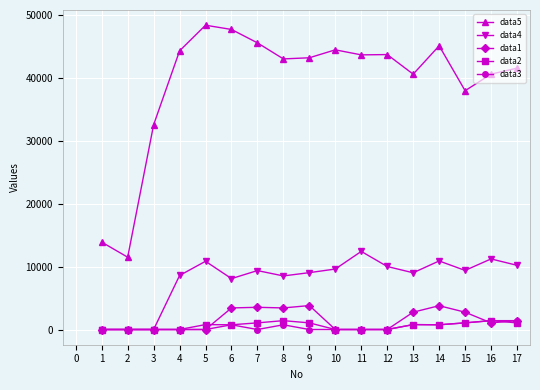

True or false: data5 and data4 cross at least once.

False